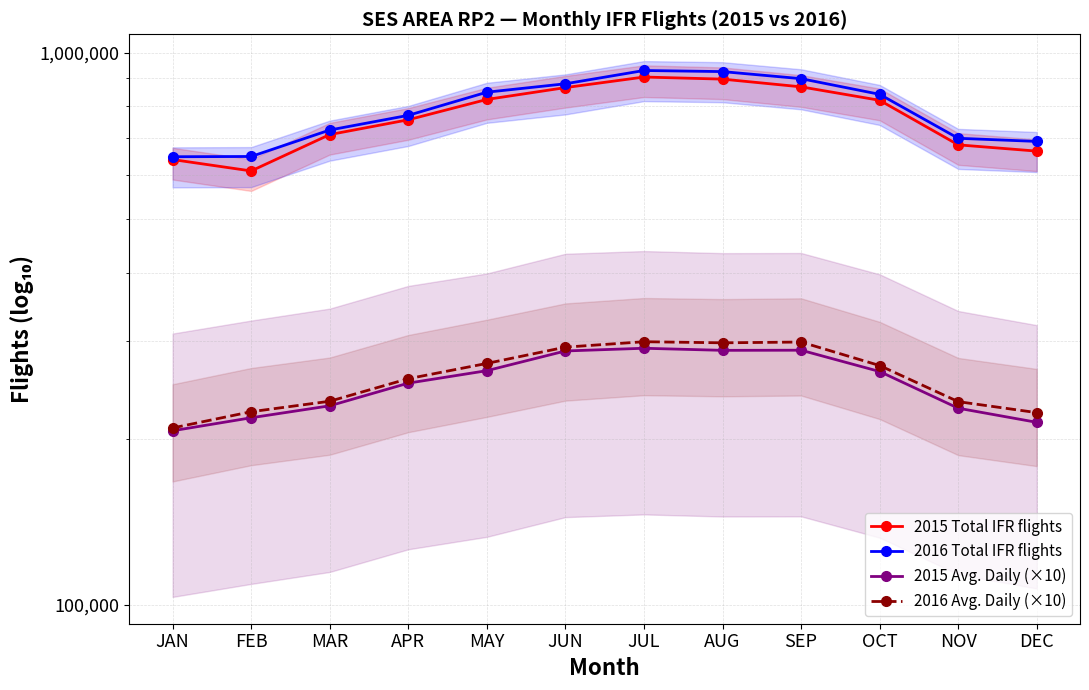

The value of 2015 Total IFR flights at NOV is 1088779.4. True or false?

False